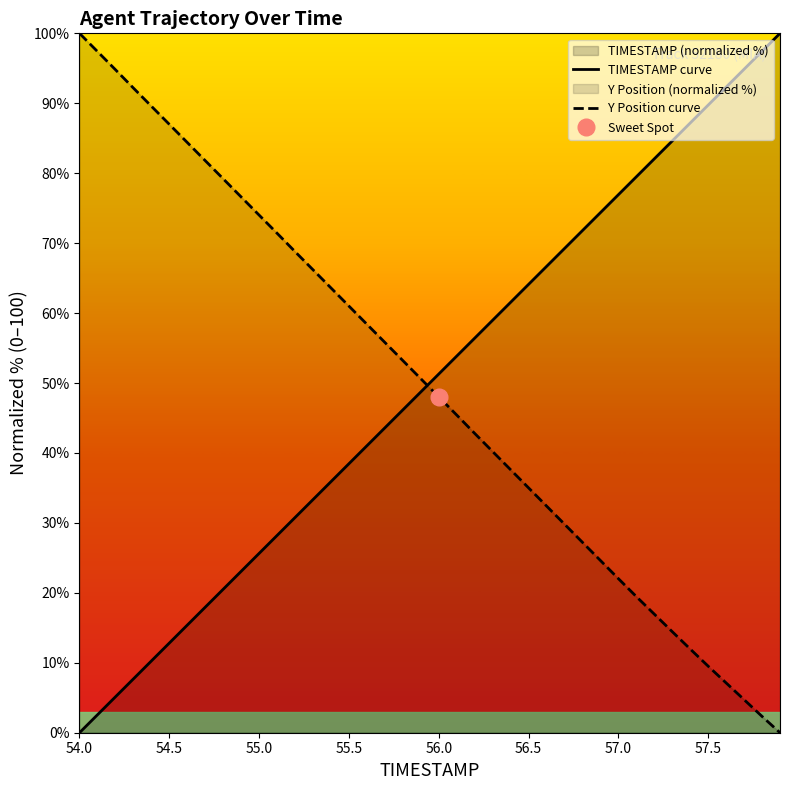

At how many categories does at least one series exceed 93?

6